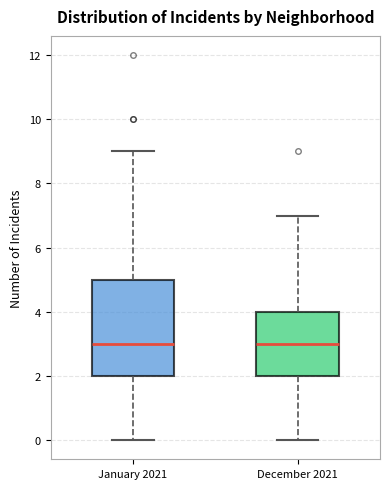

Reading left to right, read every box against the y-axis: the position of its median line, the range the box covers, and the ends of its whiskers. The values are not printed on the chart, so give them approximately, as read against the axis.

January 2021: median 3, box 2 to 5, whiskers 0 to 9
December 2021: median 3, box 2 to 4, whiskers 0 to 7